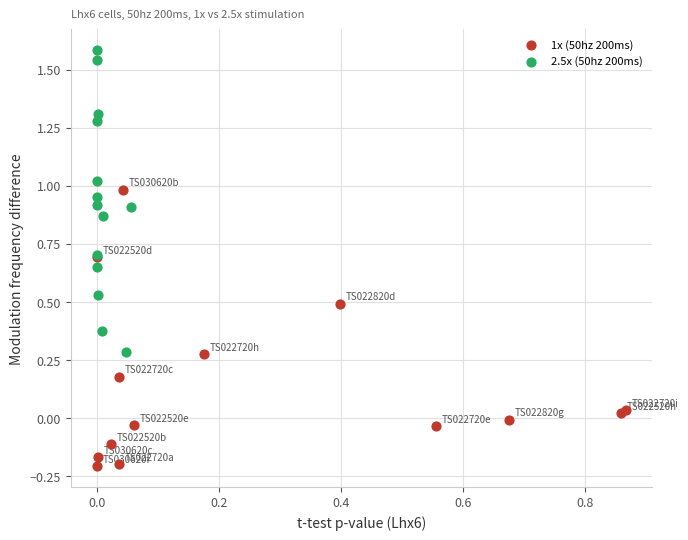

Which series contains the lowest Y value?

1x (50hz 200ms)